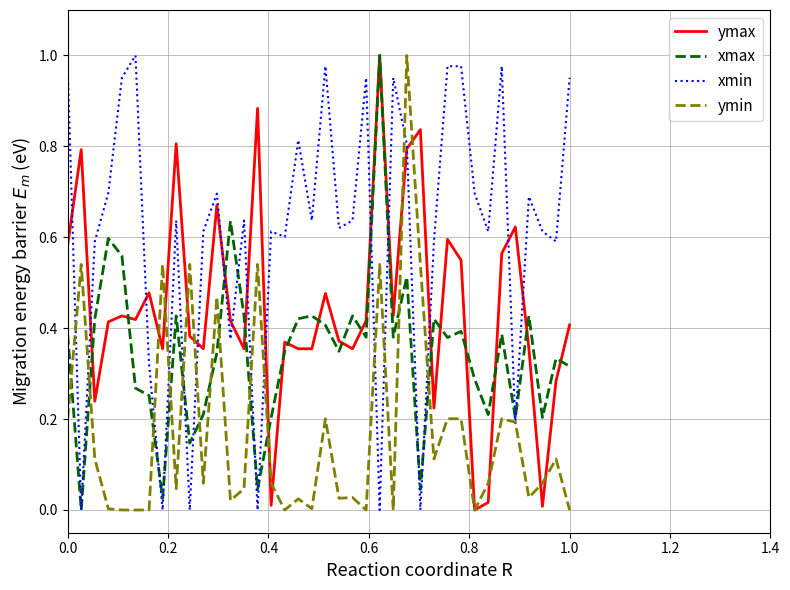

Which series has the largest total across all categories?

xmin